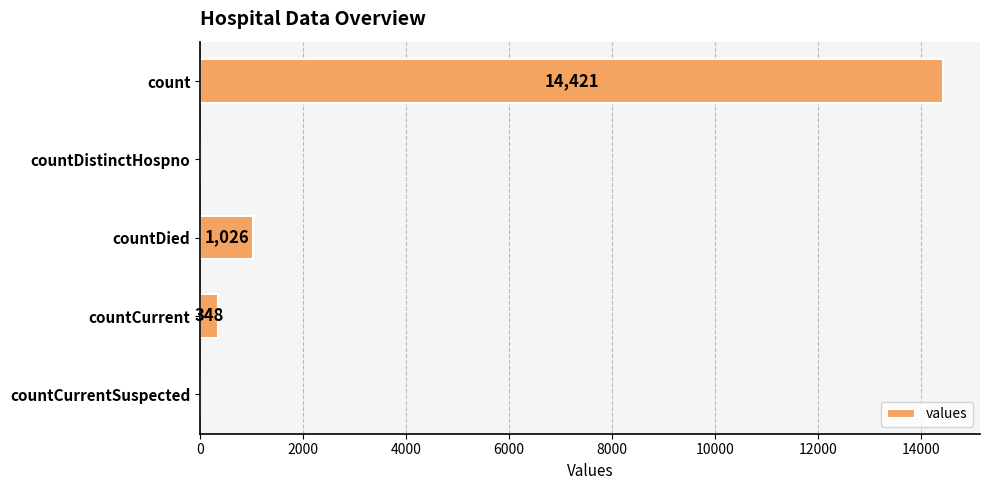

Are the bars horizontal?

Yes